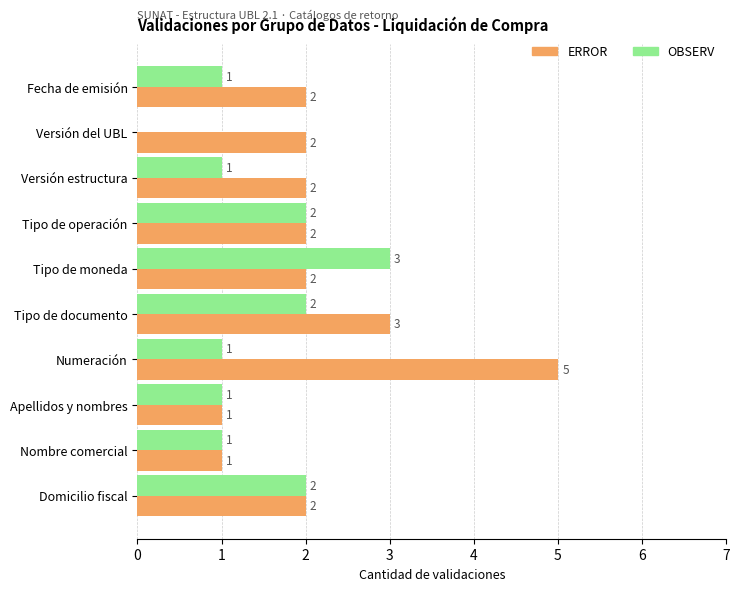

Which series has the widest spread of values?

ERROR